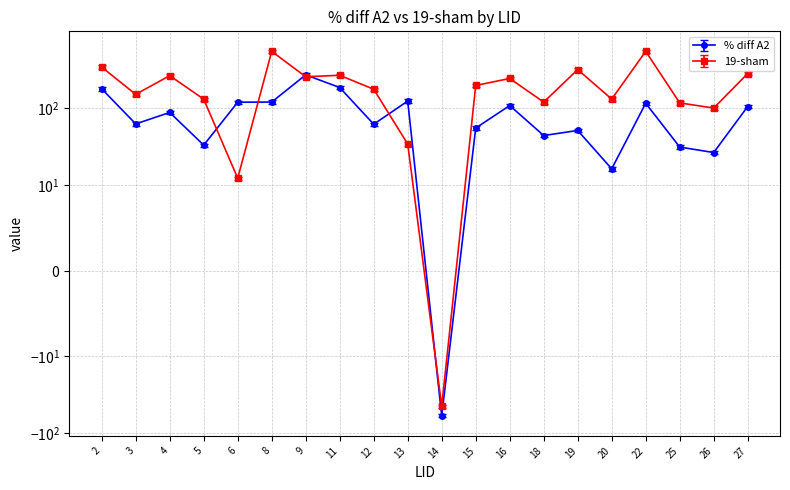

The % diff A2 series shows 31.3 at 25. True or false?

True